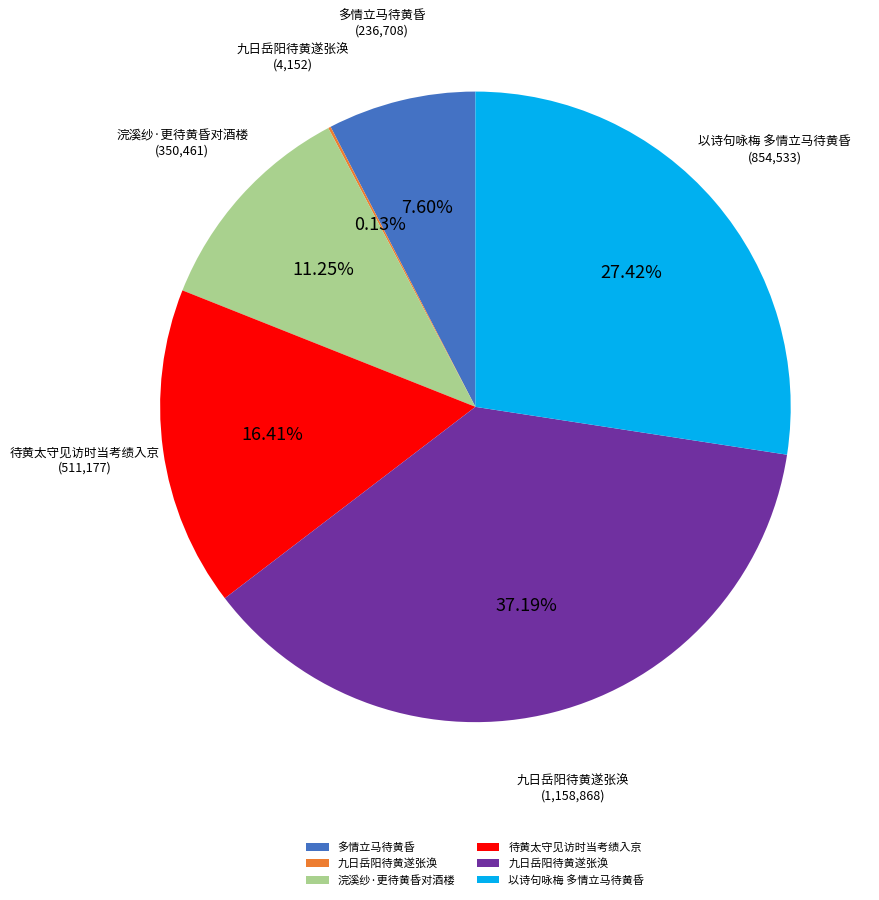

Is there a majority slice in this chart?

No